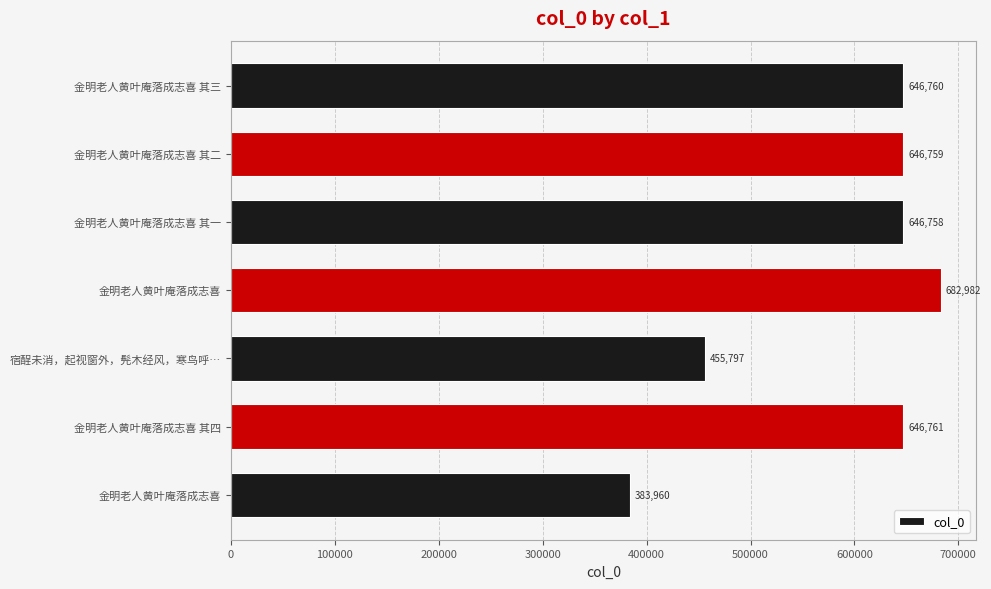

How many values are below 646759?

3